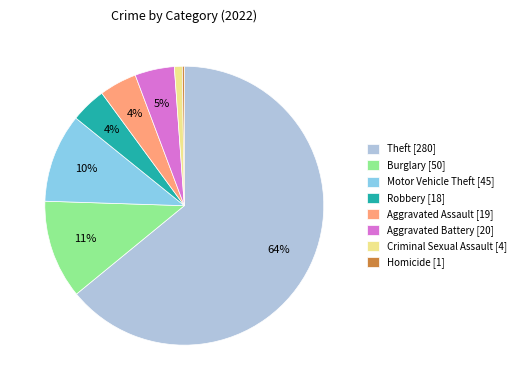

Does any single category account for the majority?

Yes